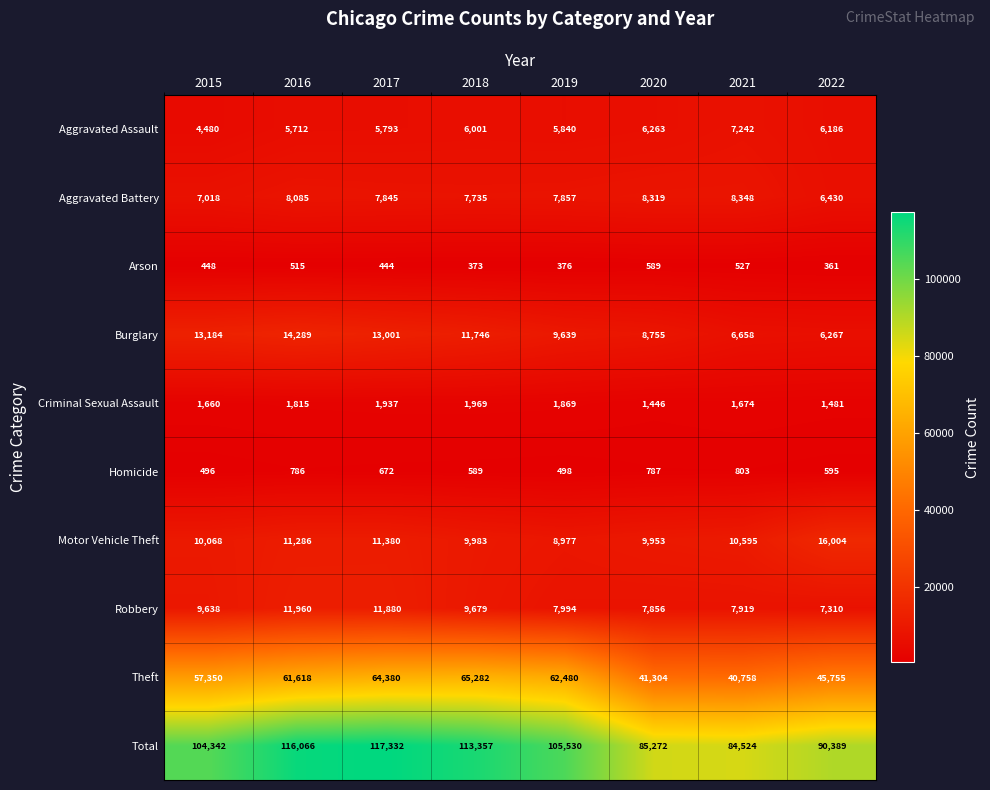

What is the maximum value shown in the chart?

117332